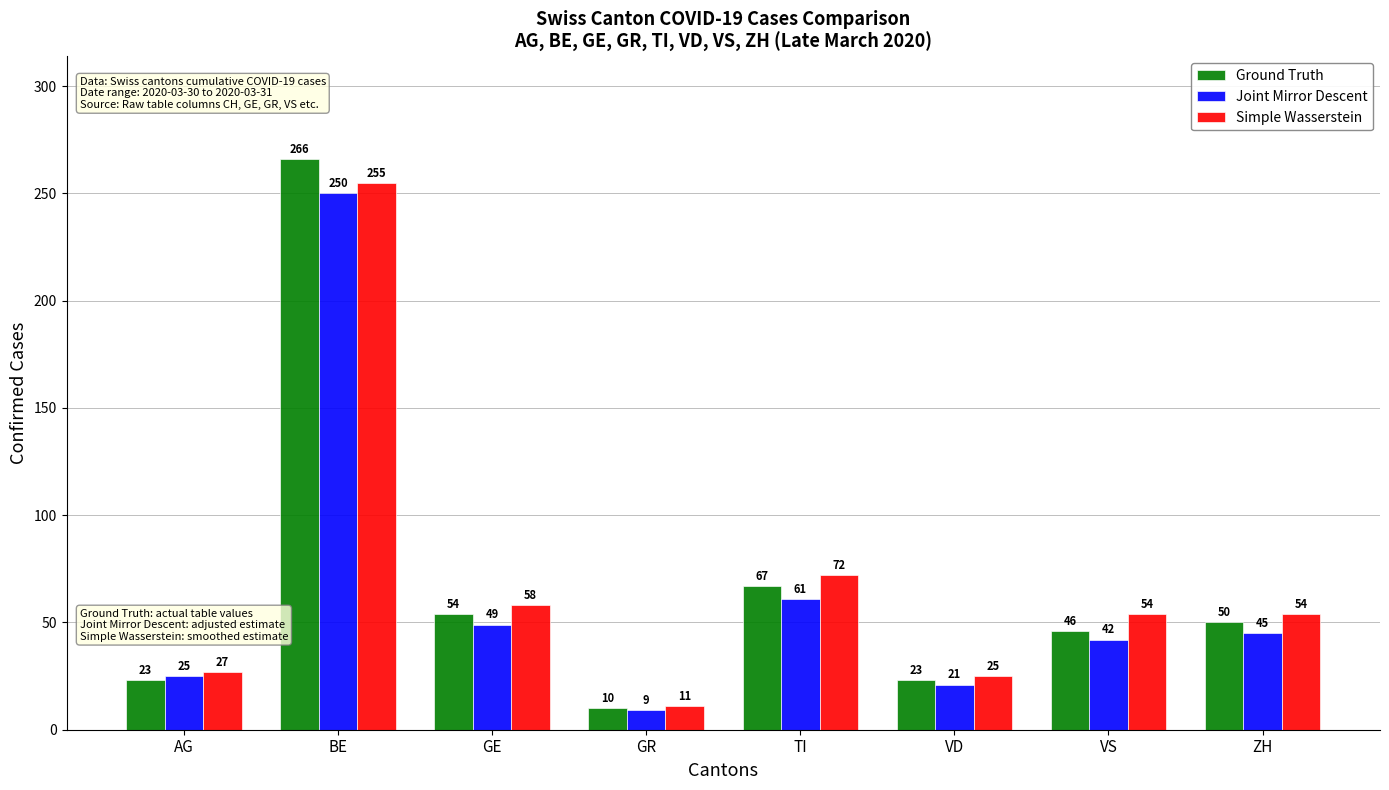

Between BE and VD, which series saw the biggest shift?

Ground Truth